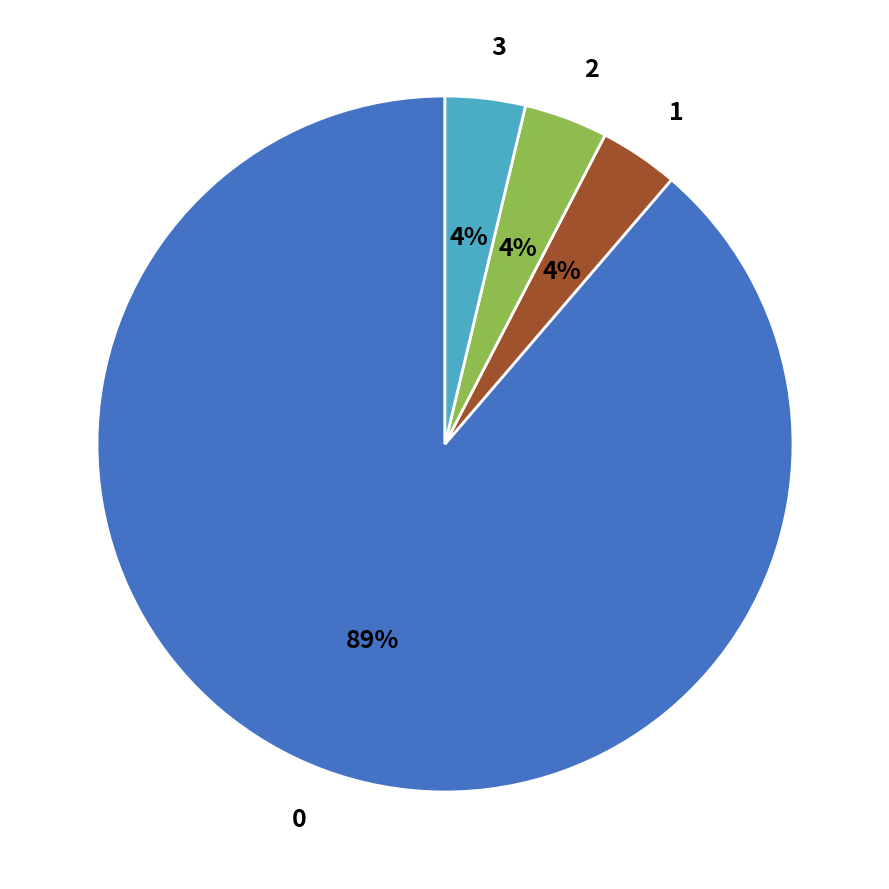

The 3 slice represents 4% of the pie. True or false?

True